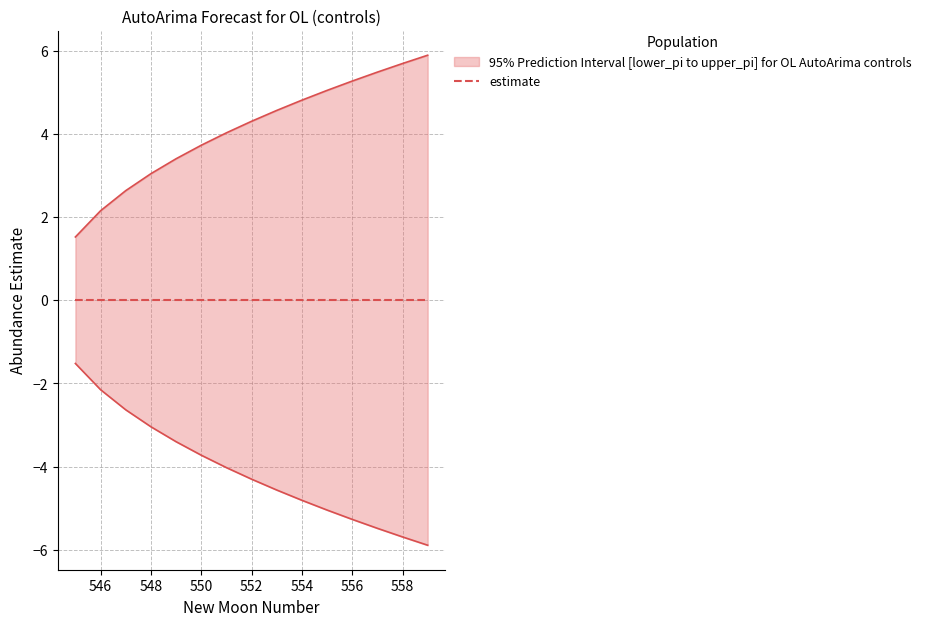

Reading left to right, transcribe all the data shown in this chart.

upper_pi: 1.5	2.2	2.6	3.0	3.4	3.7	4.0	4.3	4.6	4.8	5.0	5.3	5.5	5.7	5.9
lower_pi: -1.5	-2.2	-2.6	-3.0	-3.4	-3.7	-4.0	-4.3	-4.6	-4.8	-5.0	-5.3	-5.5	-5.7	-5.9